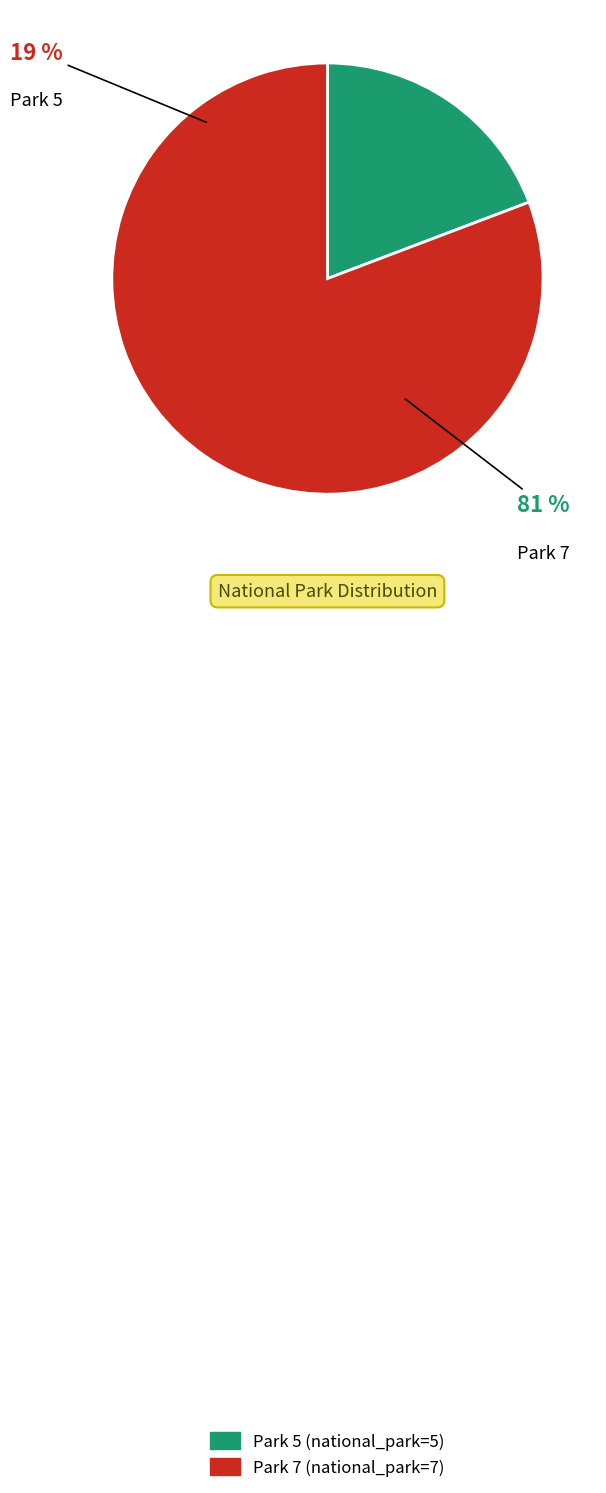

True or false: 2400636900630 accounts for 12% of the total.

False